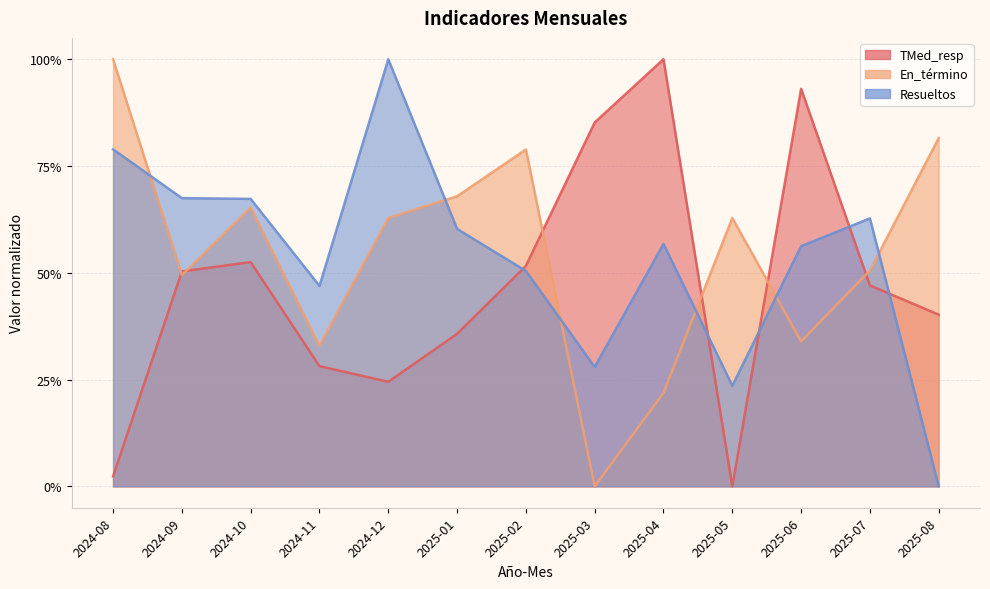

Reading left to right, list all the values displayed in this chart.

TMed_resp: 0.0	0.5	0.5	0.3	0.2	0.4	0.5	0.9	1.0	0.0	0.9	0.5	0.4
En_término: 1.0	0.5	0.7	0.3	0.6	0.7	0.8	0.0	0.2	0.6	0.3	0.5	0.8
Resueltos: 0.8	0.7	0.7	0.5	1.0	0.6	0.5	0.3	0.6	0.2	0.6	0.6	0.0